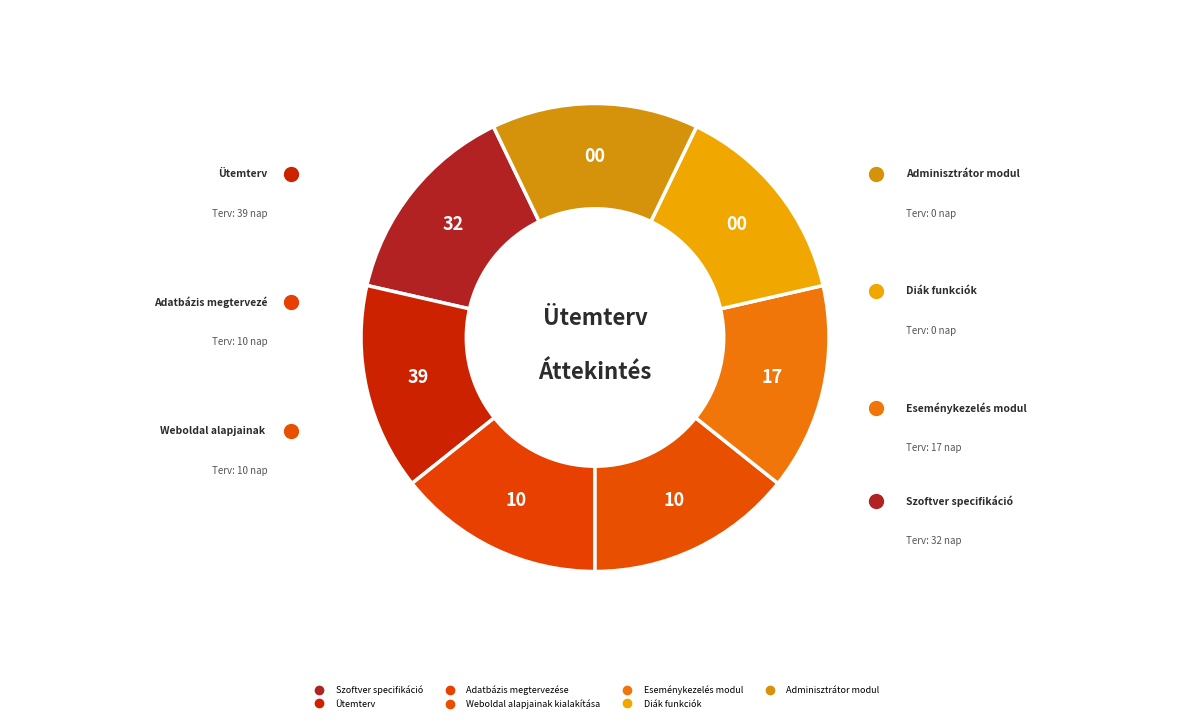

To the nearest percent, what portion does Ütemterv represent?

36%